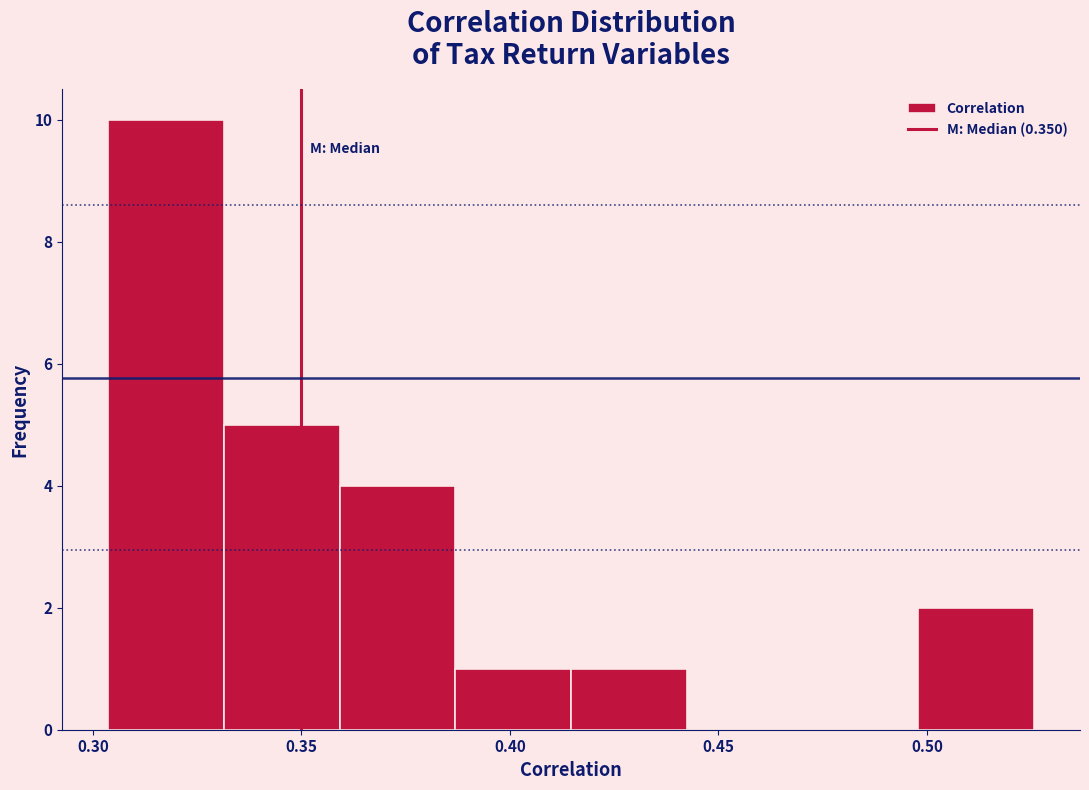

Reading left to right, list every bar in this chart as the range it spans on the x-axis followed by its height. Neither the bar edges nor the heights are printed on the chart, so give them approximately, as read against the axes.

0.305 to 0.330: 10
0.330 to 0.360: 5
0.360 to 0.385: 4
0.385 to 0.415: 1
0.415 to 0.440: 1
0.440 to 0.470: 0
0.470 to 0.500: 0
0.500 to 0.525: 2